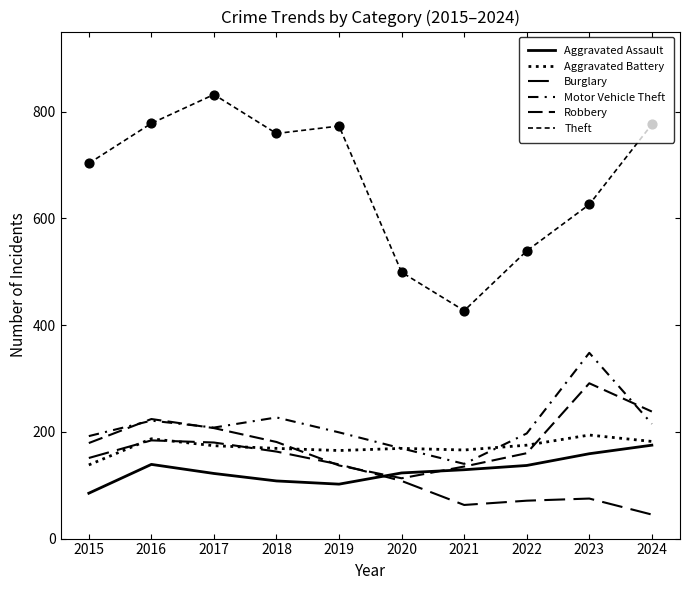

Is the value of Aggravated Battery at 2017 greater than the value of Robbery at 2021?

Yes